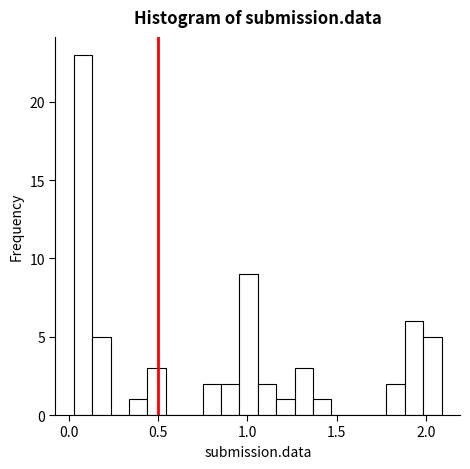

Around what value on the x-axis is the tallest bar? Give the approximate position of its centre, as read against the axis.

0.10